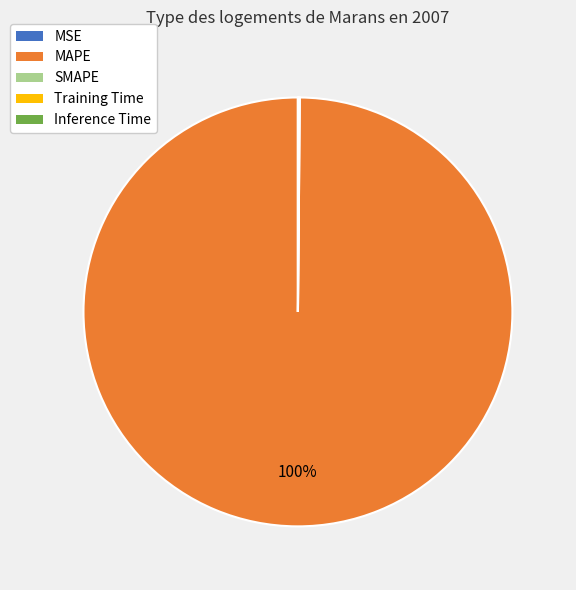

Is it true that MAPE is 100% of the pie?

True